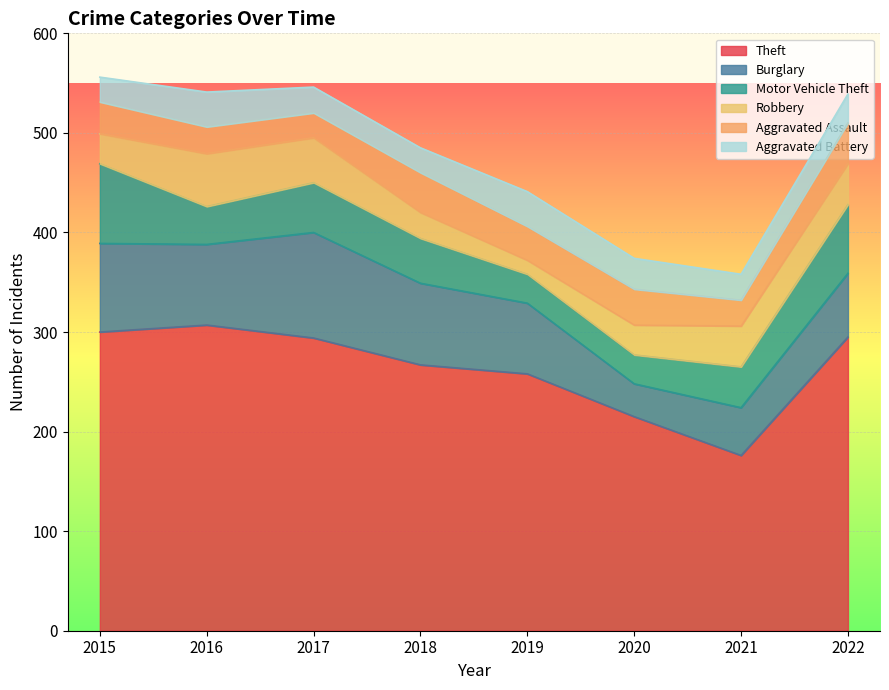

Rank the series by their maximum value, from highest to lowest.

Theft, Burglary, Motor Vehicle Theft, Robbery, Aggravated Assault, Aggravated Battery